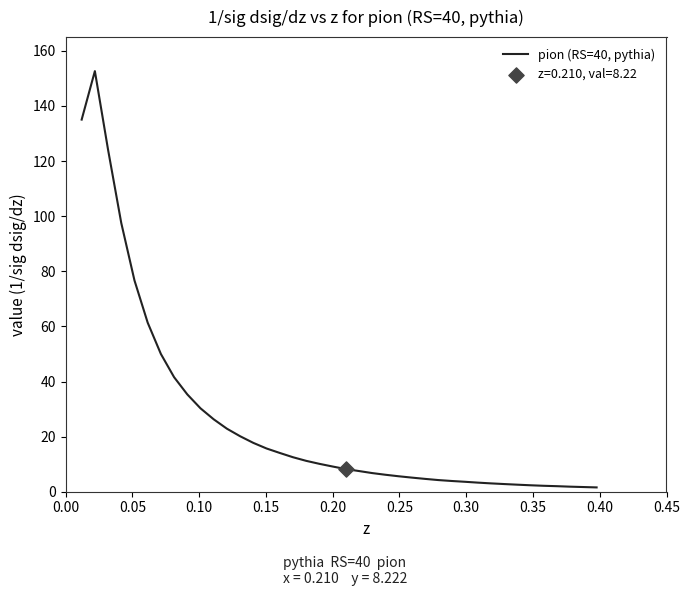

What is the difference between the maximum and minimum values?

151.1